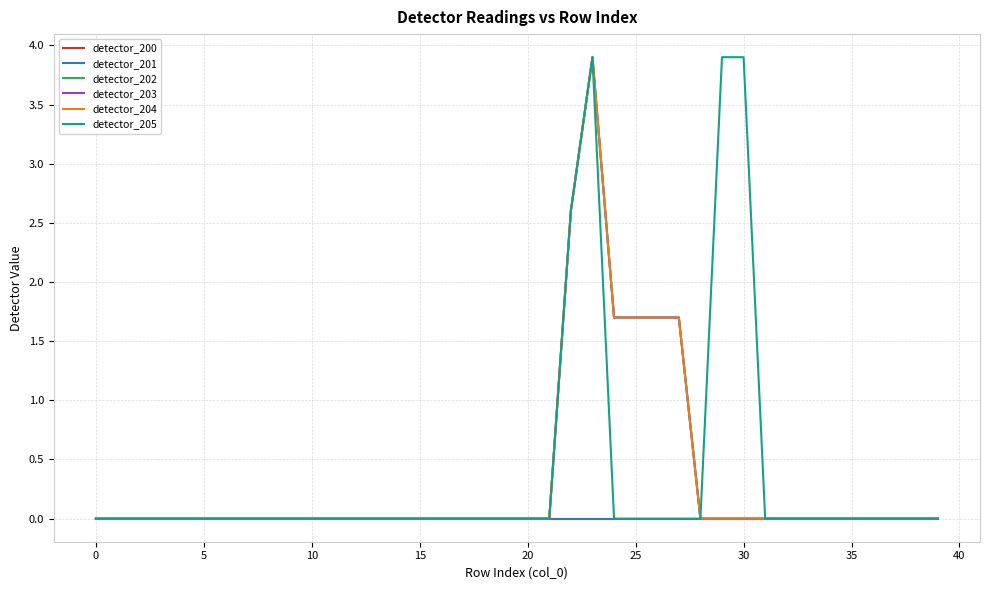

Does the chart have visible grid lines?

Yes